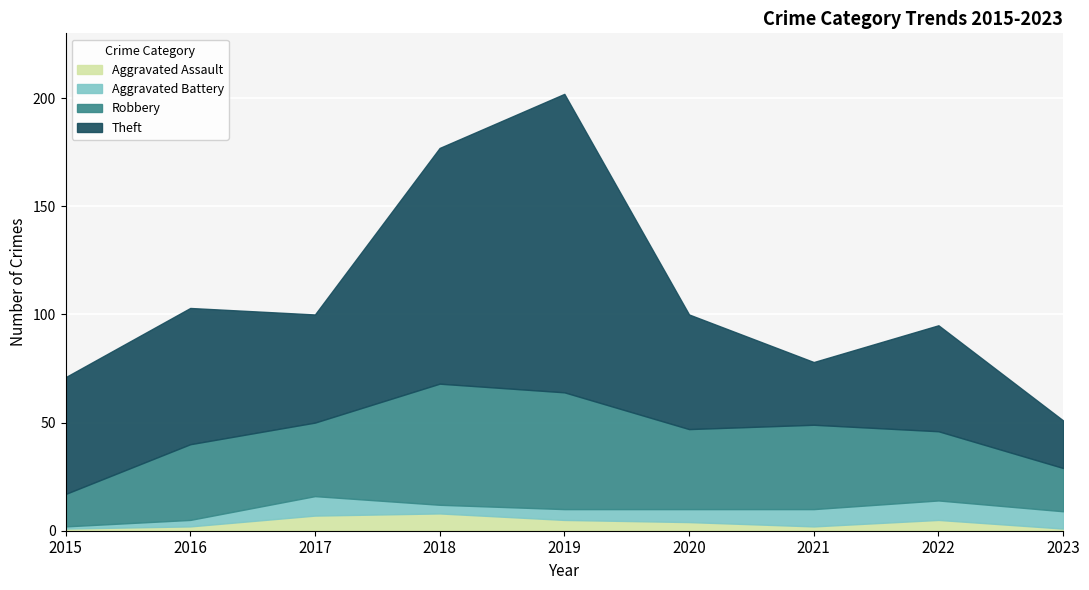

Is it true that Robbery equals 15 at 2016?

False